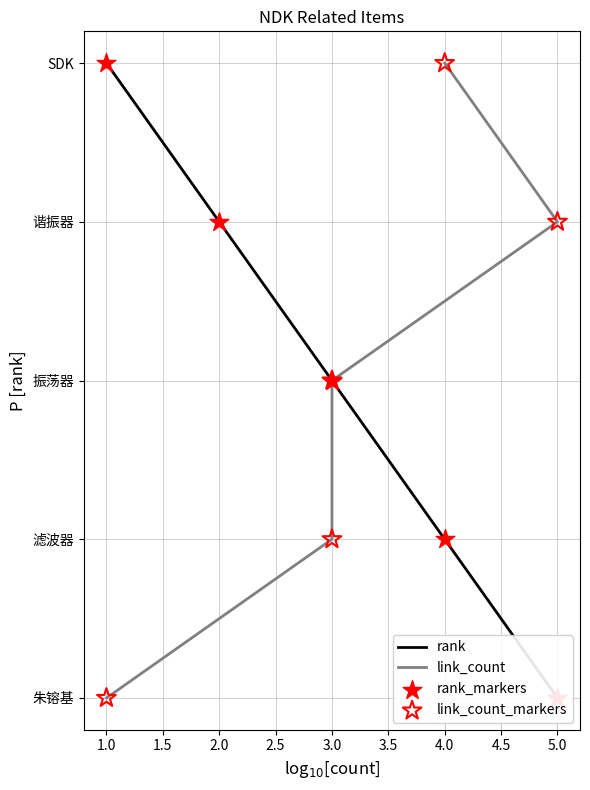

Is the value of link_count at 2.5 greater than the value of rank_markers at 2.5?

No